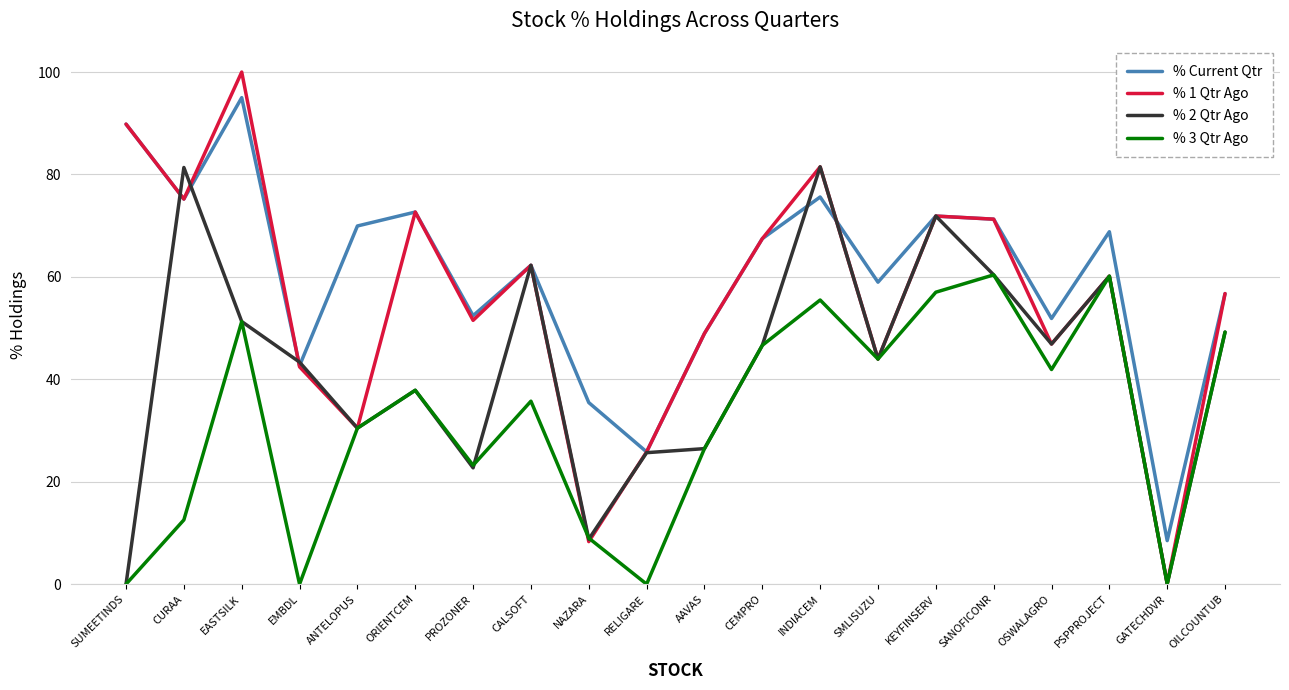

List the series in order of their overall mean, highest first.

% Current Qtr, % 1 Qtr Ago, % 2 Qtr Ago, % 3 Qtr Ago